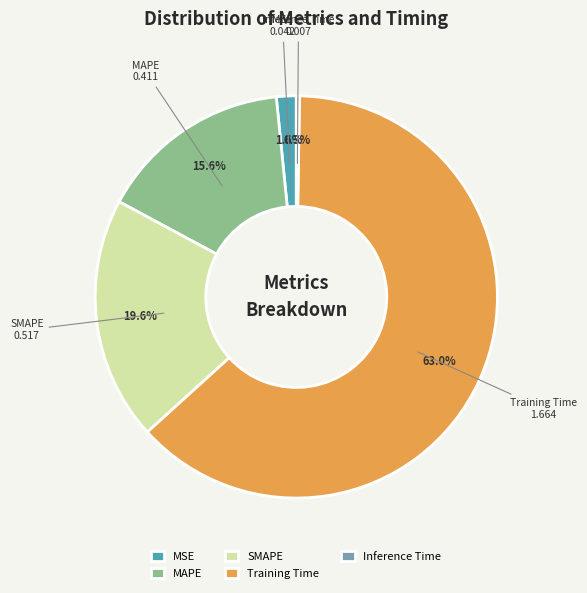

True or false: MAPE accounts for 16% of the total.

True